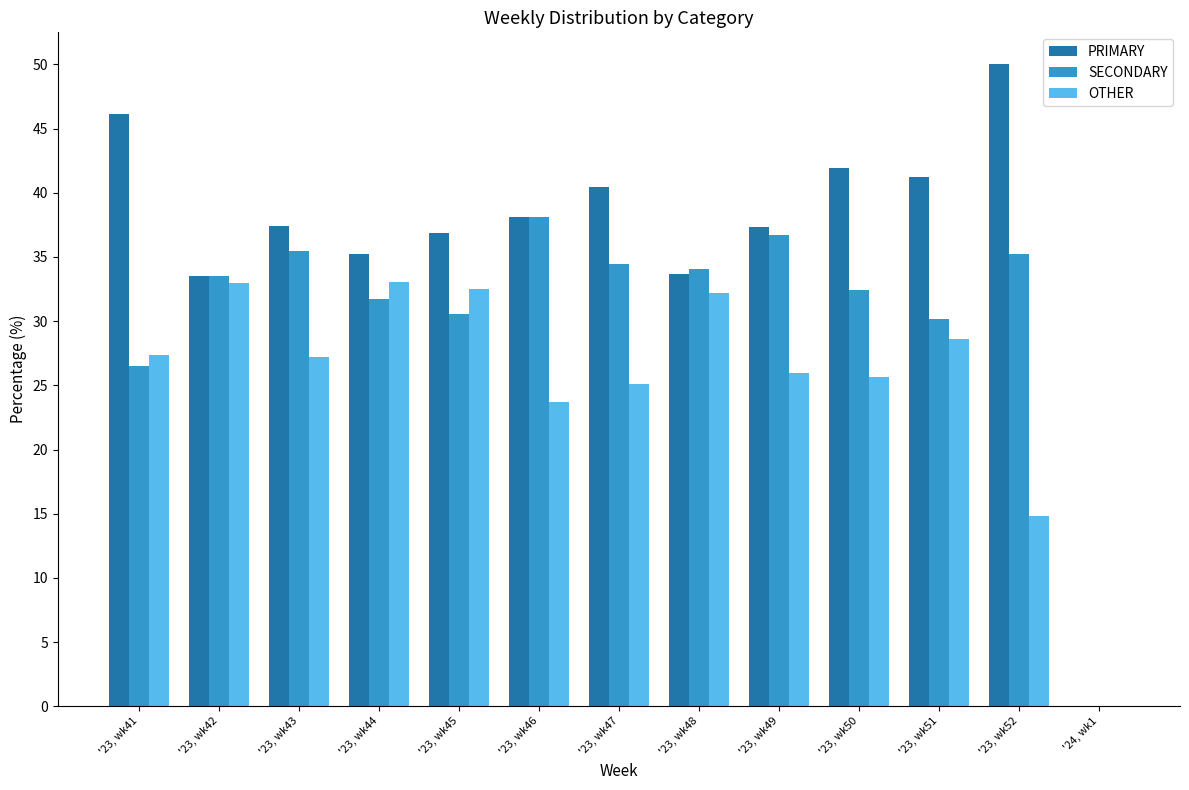

What is the sum of the SECONDARY values at '24, wk1 and '23, wk43?

35.4